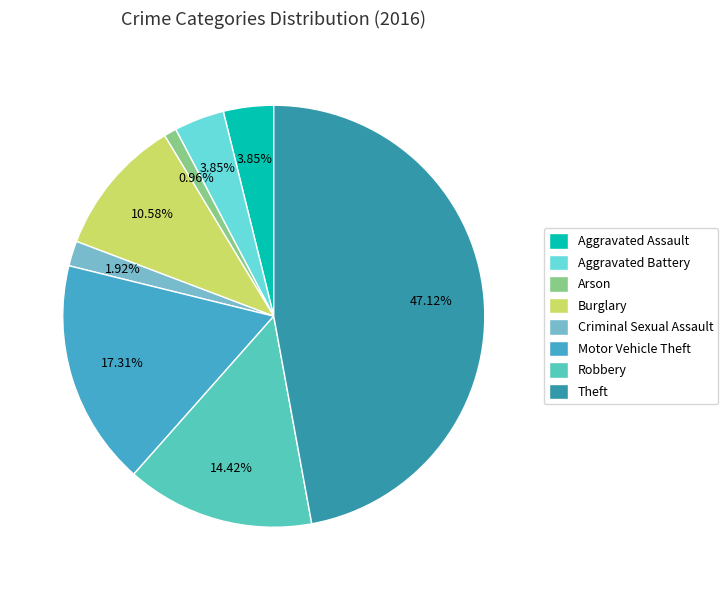

To the nearest percent, what percentage of the pie is Theft?

47%